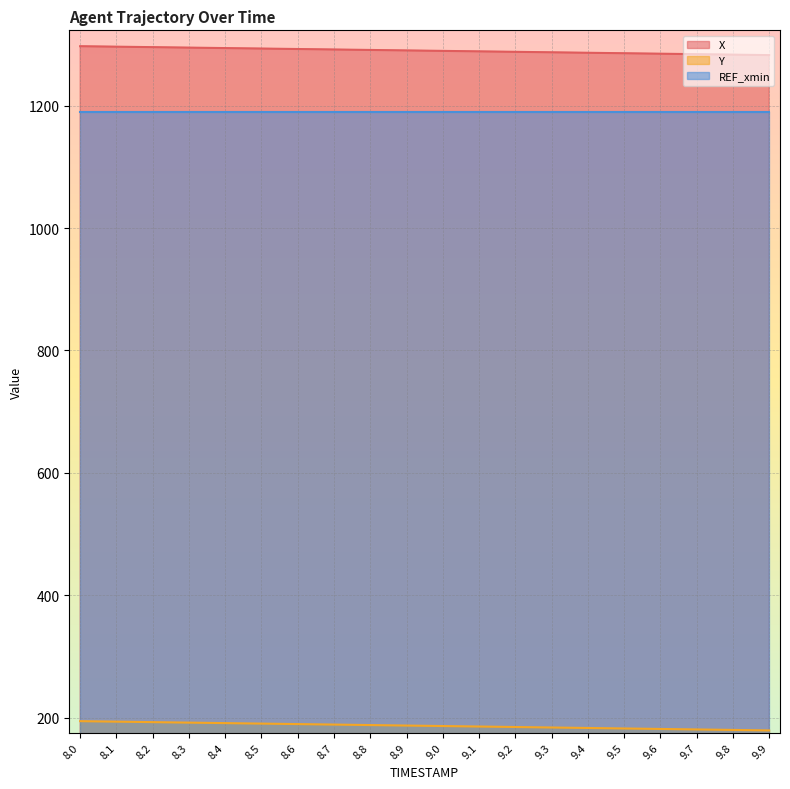

What is the sum of all Y values?

3733.1